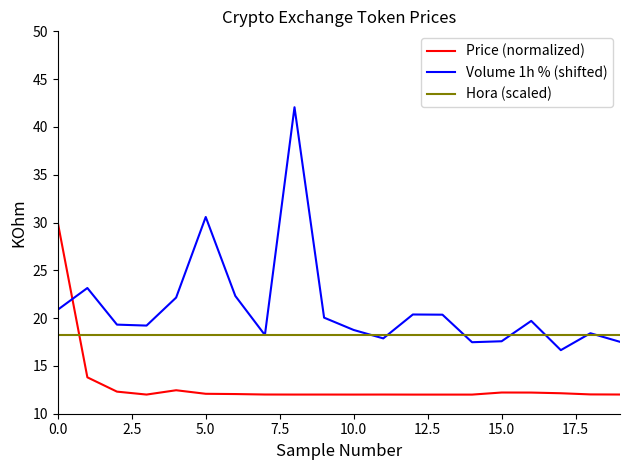

List the series in order of their overall mean, highest first.

Volume 1h % (shifted), Hora (scaled), Price (normalized)